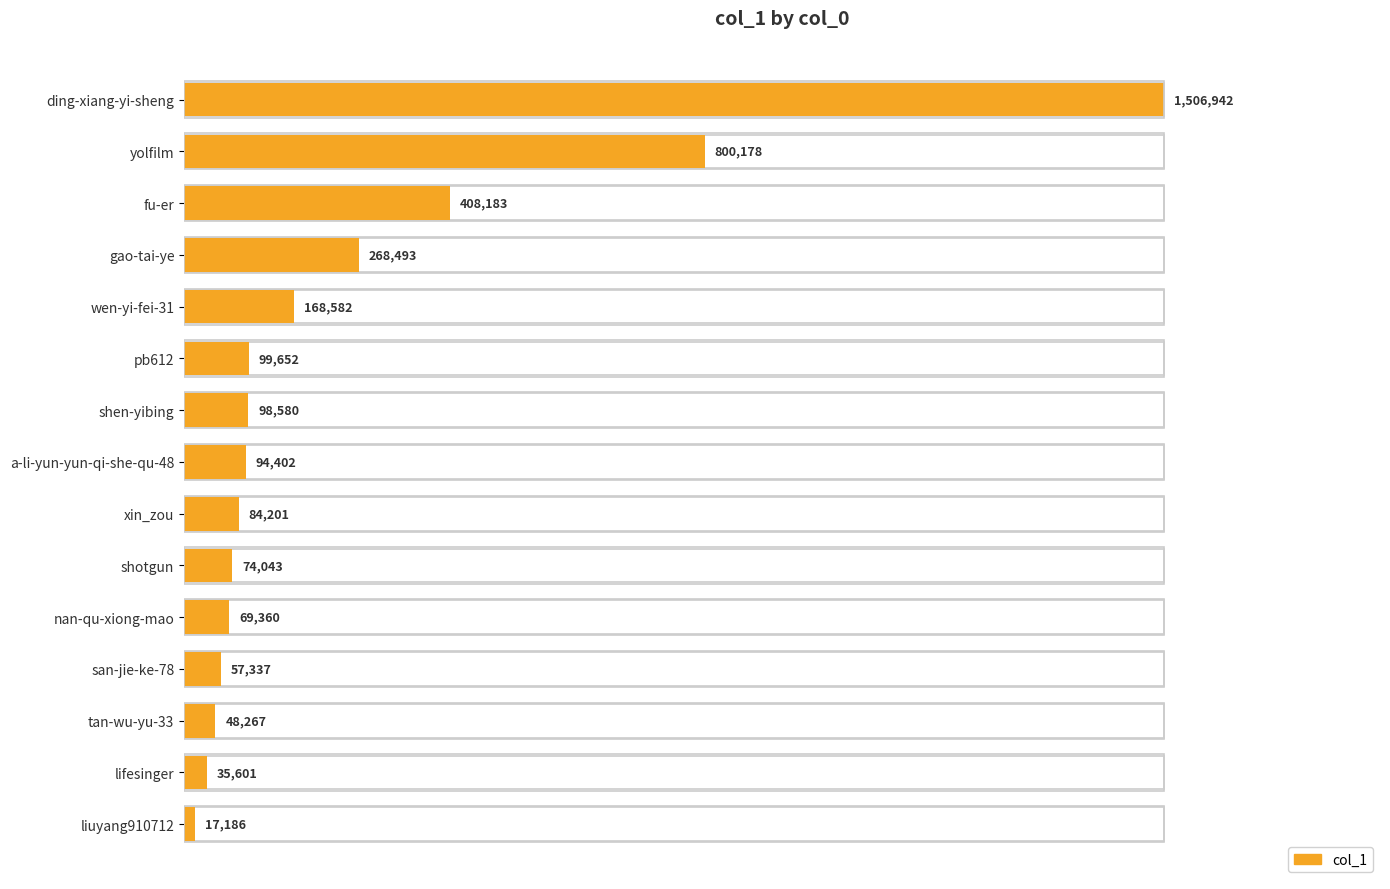

What is the greatest value displayed?

1506942